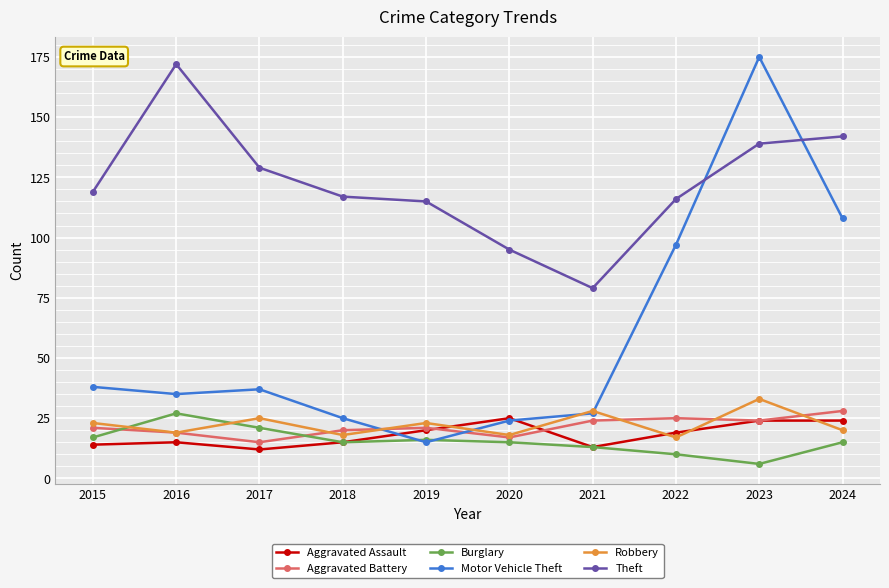

How many data points in Robbery are less than 23?

5